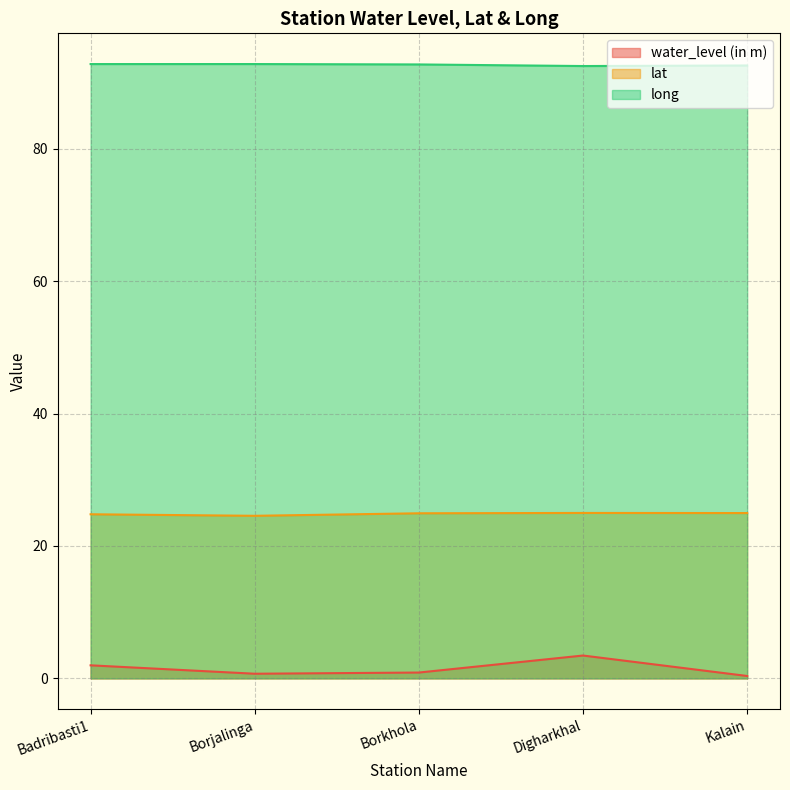

Reading left to right, extract all data points from this chart.

water_level (in m): 2.0	0.7	0.9	3.5	0.4
lat: 24.8	24.6	24.9	25.0	25.0
long: 92.8	92.8	92.7	92.5	92.6